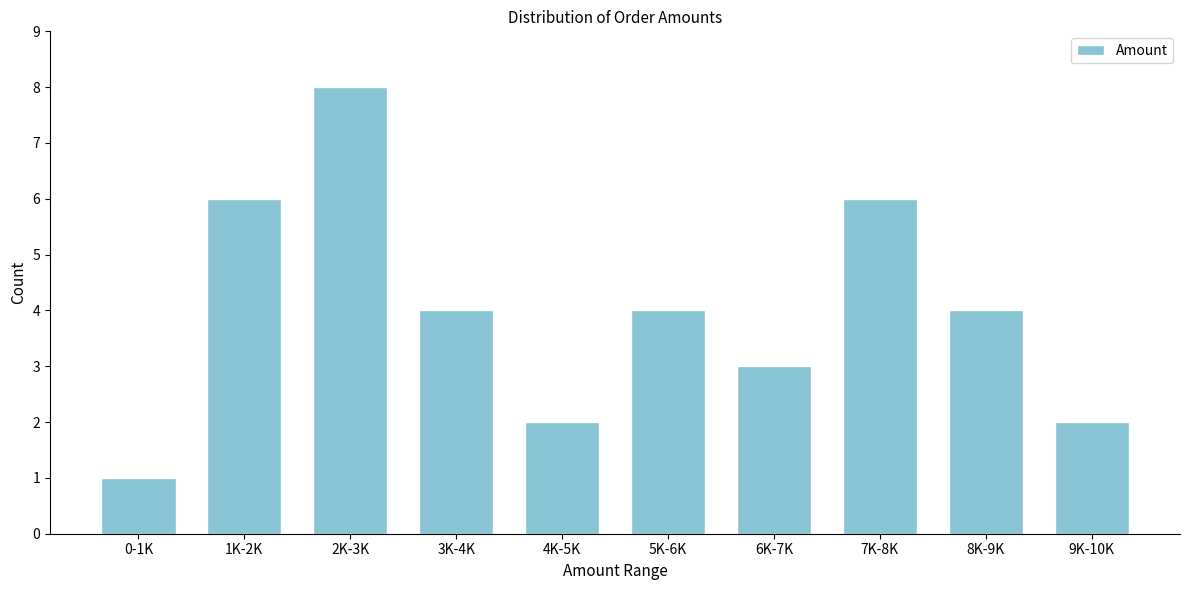

Reading left to right, list all the values displayed in this chart.

1	6	8	4	2	4	3	6	4	2